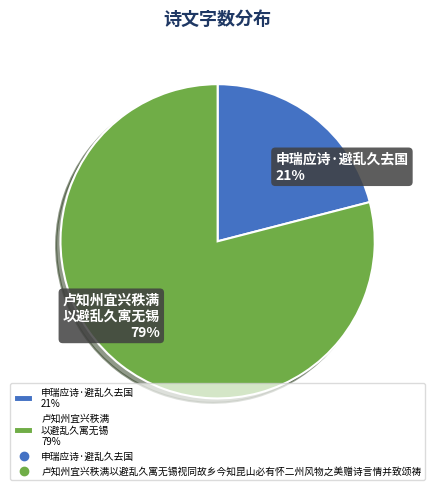

Is the sum of 申瑞应诗·避乱久去国 21% and 卢知州宜兴秩满 以避乱久寓无锡 79% greater than half?

Yes